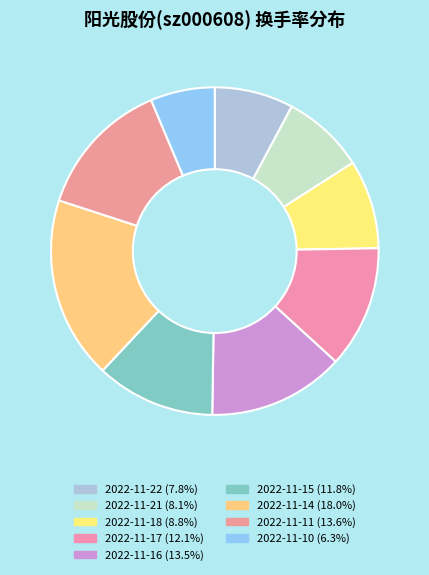

Approximately how many times larger is the value at 2022-11-14 compared to 2022-11-15?

1.5